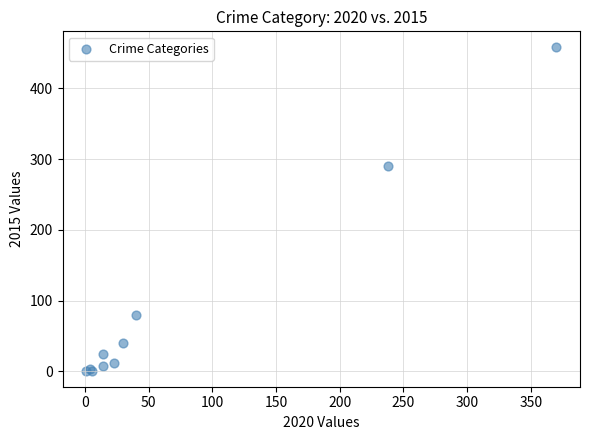

What Y value in the scatter plot is closest to 229?

290